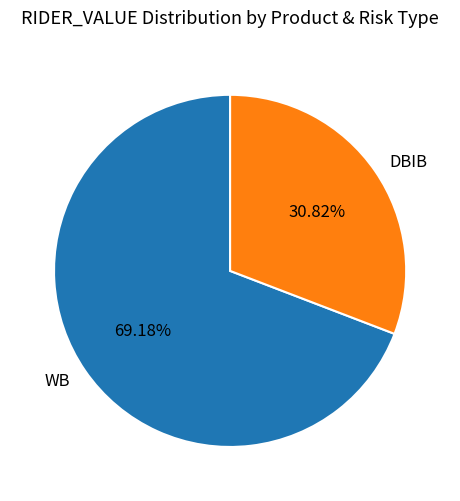

Rank the categories by value from lowest to highest.

DBIB, WB